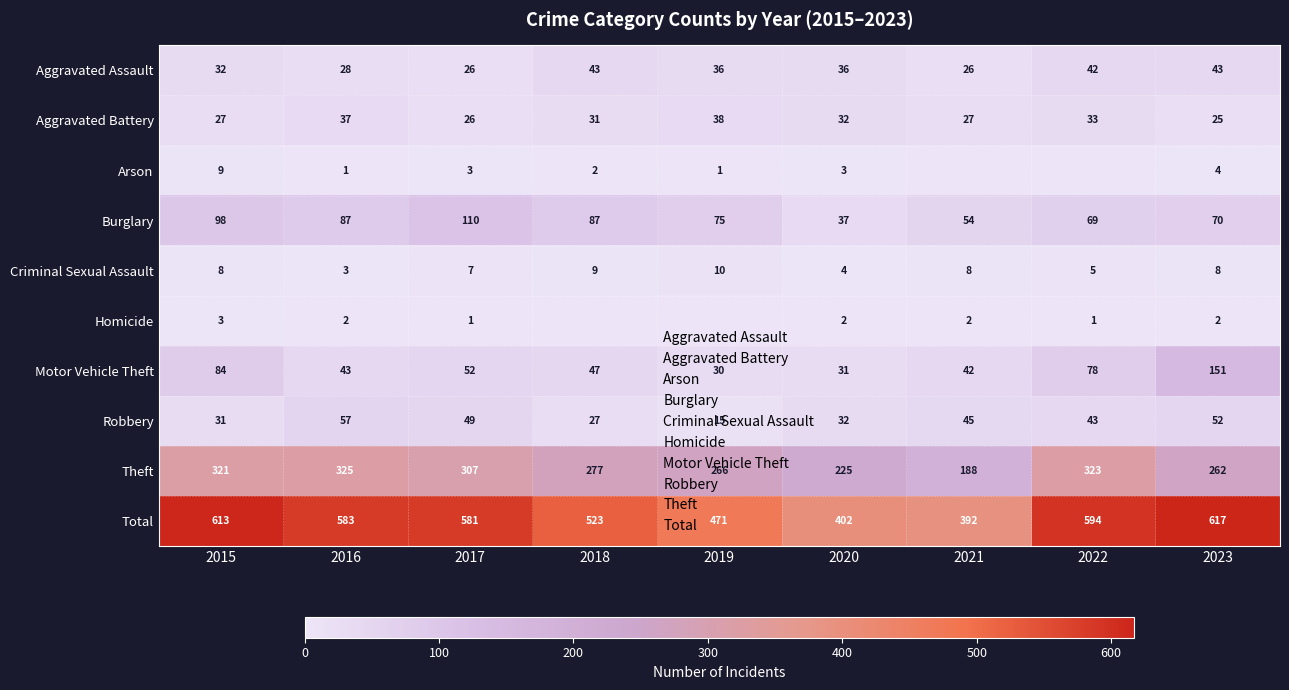

Is it true that Arson equals 3 at 2020?

True